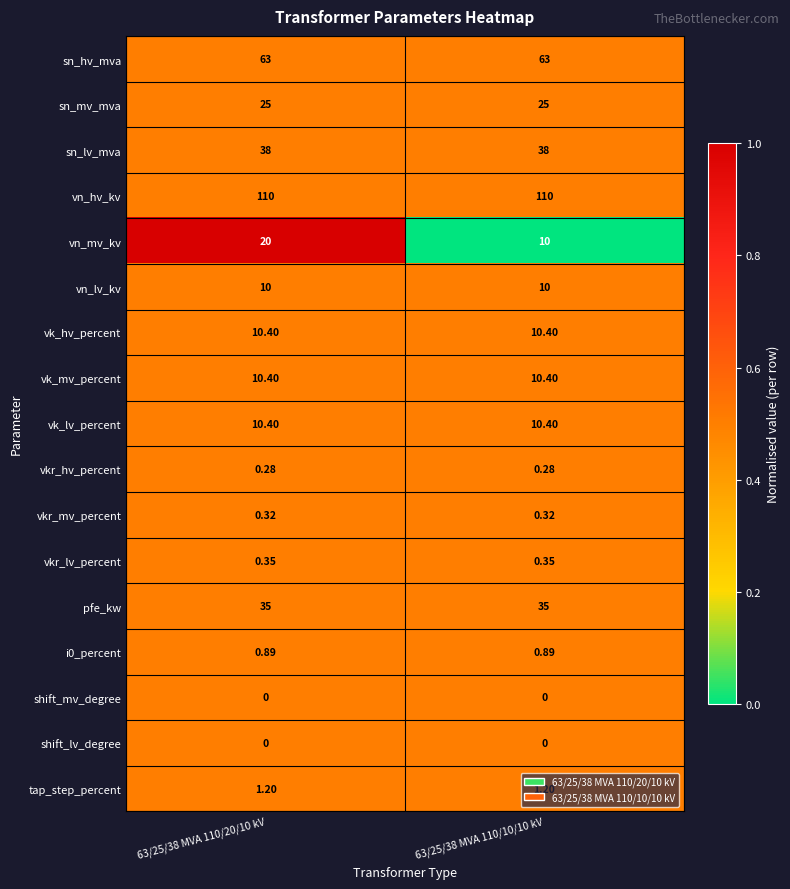

Which series has the largest range (max minus min)?

vn_mv_kv